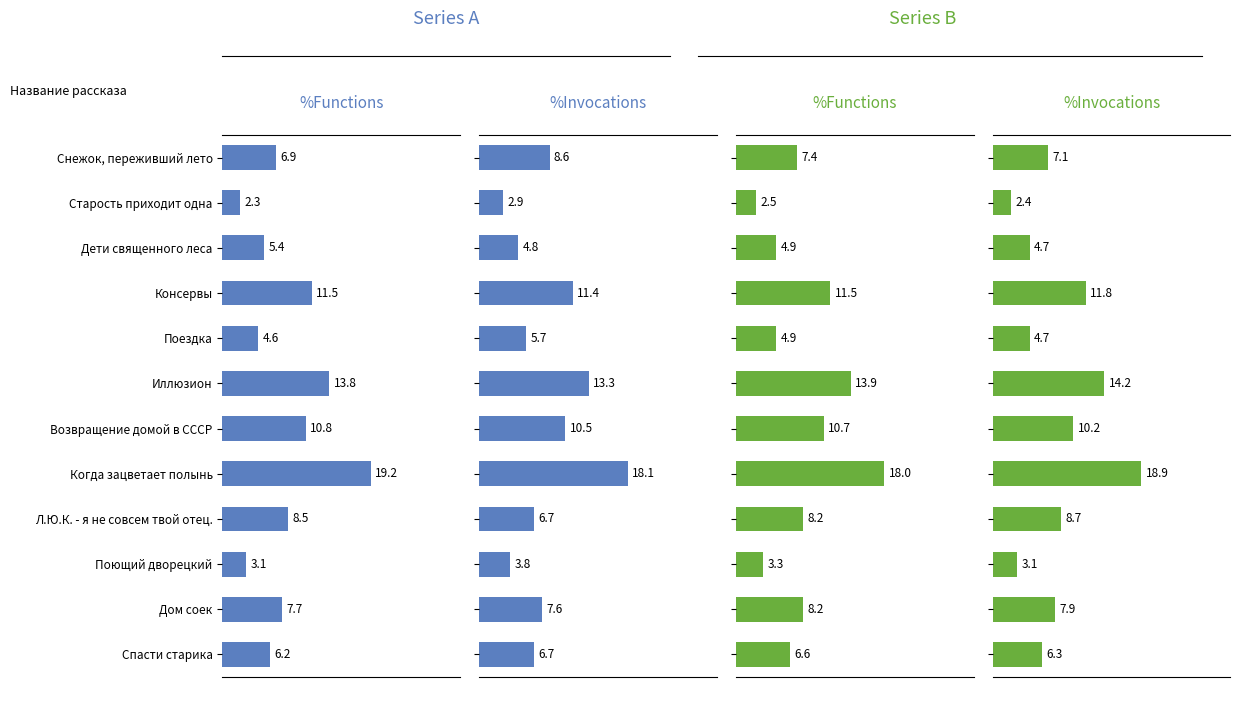

Between Снежок, переживший лето and Дом соек, which series saw the biggest shift?

%Functions